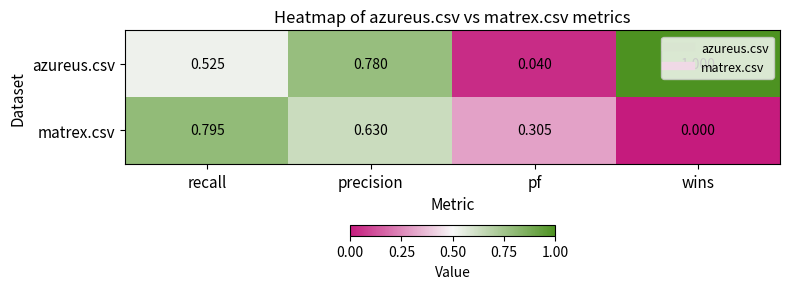

Count the number of data series in this chart.

2